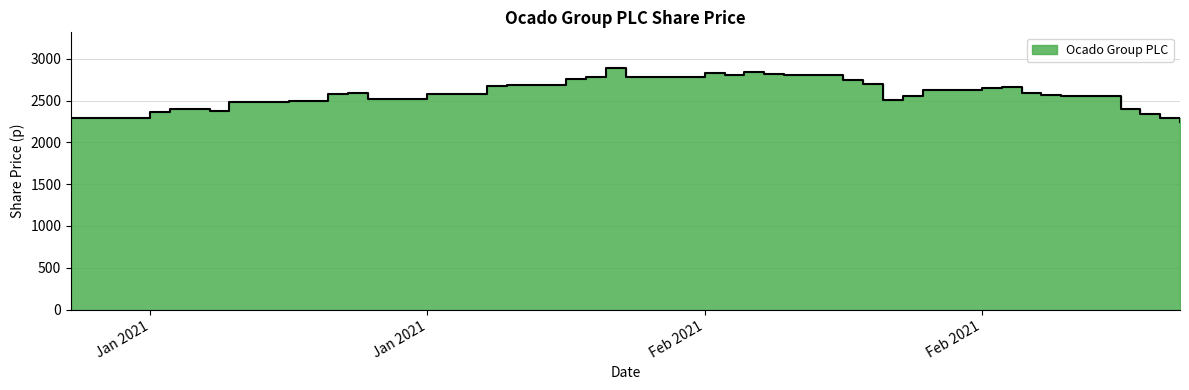

What is the minimum value shown in the chart?

2245